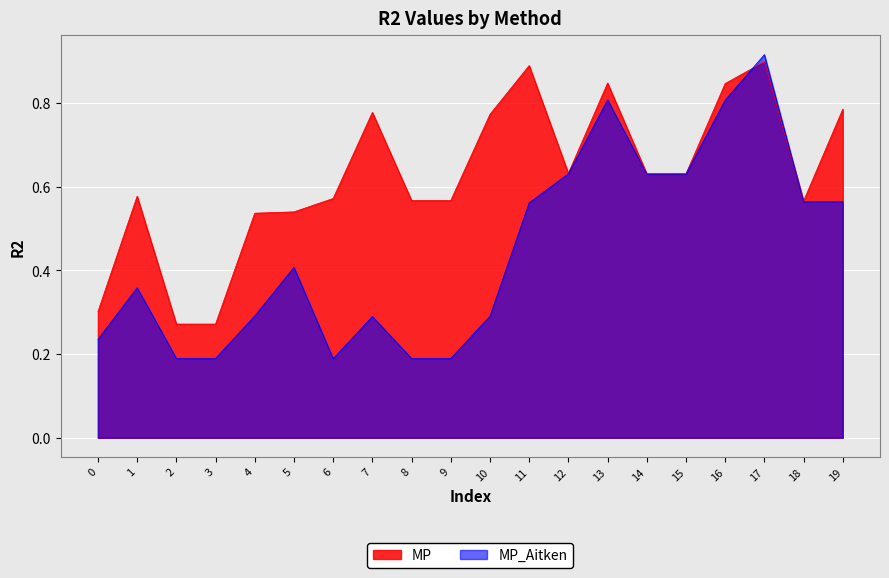

Is it true that MP equals 0.2 at 2?

False